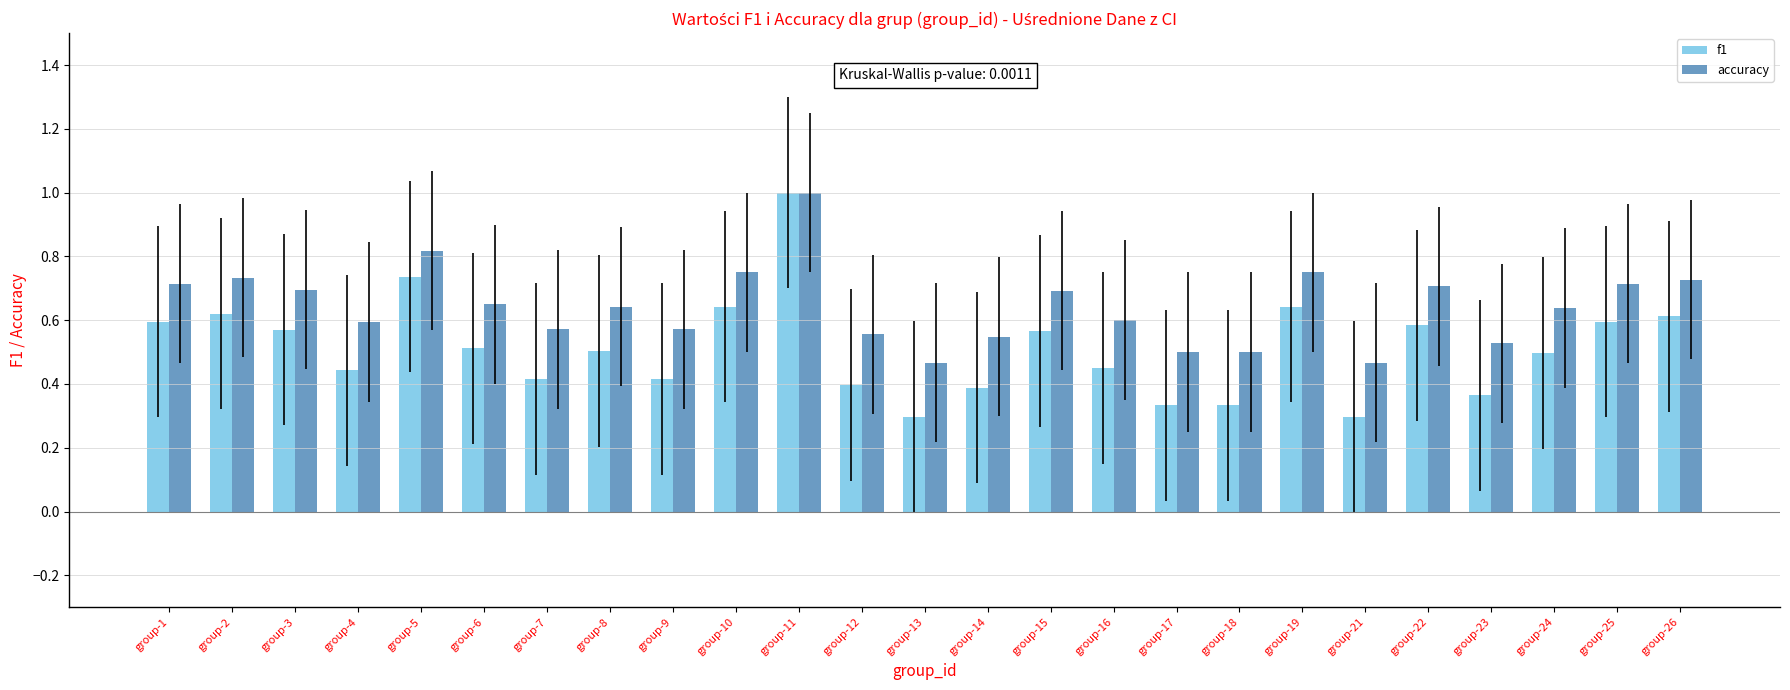

How many series are shown in this chart?

2